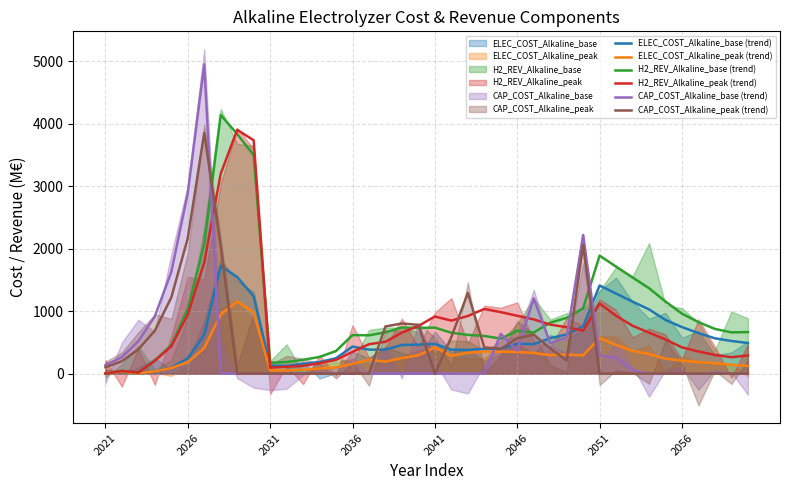

Count the number of data series in this chart.

6